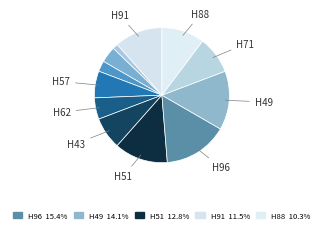

To the nearest percent, what is the average slice percentage?

8%